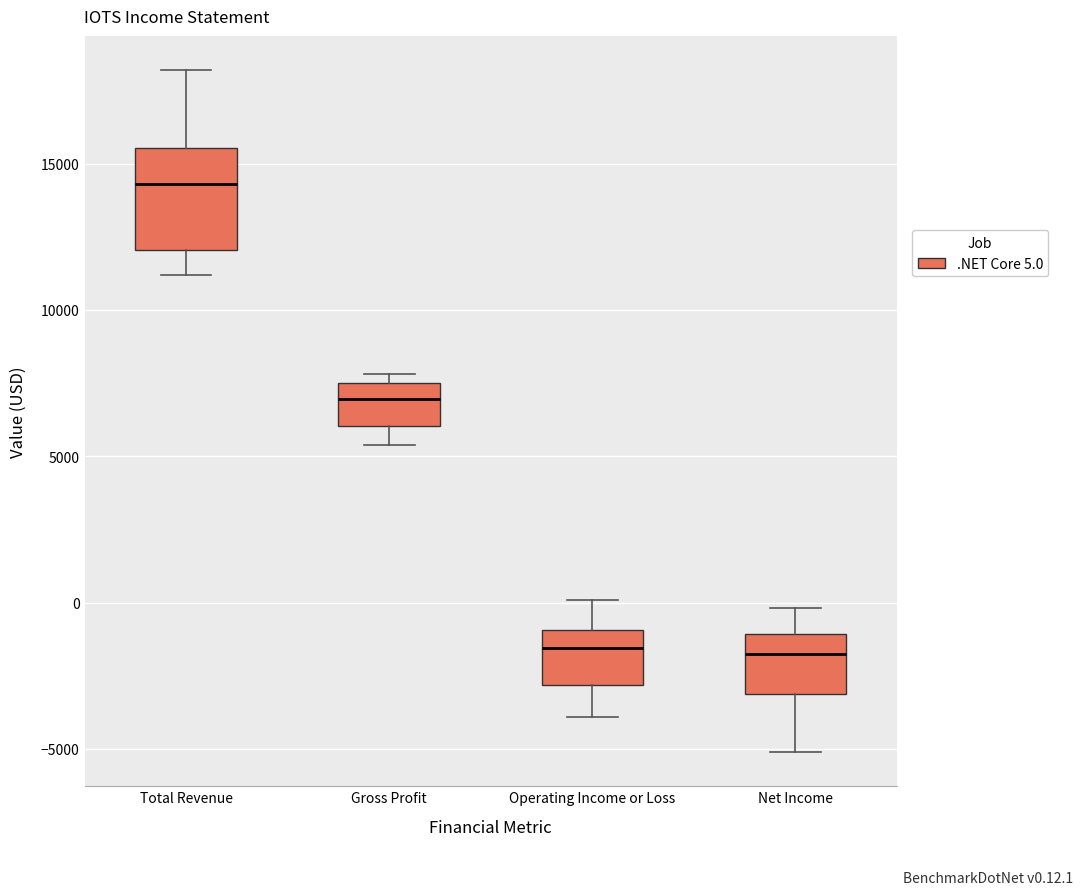

Where is the lower edge of the box for Gross Profit on the y-axis? The values are not printed on the chart, so give them approximately, as read against the axis.

6000